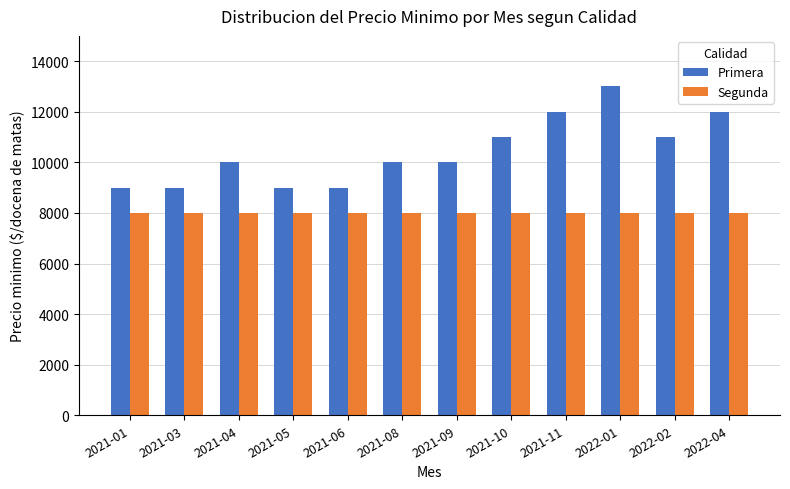

Is it true that Primera equals 9000 at 2021-03?

True